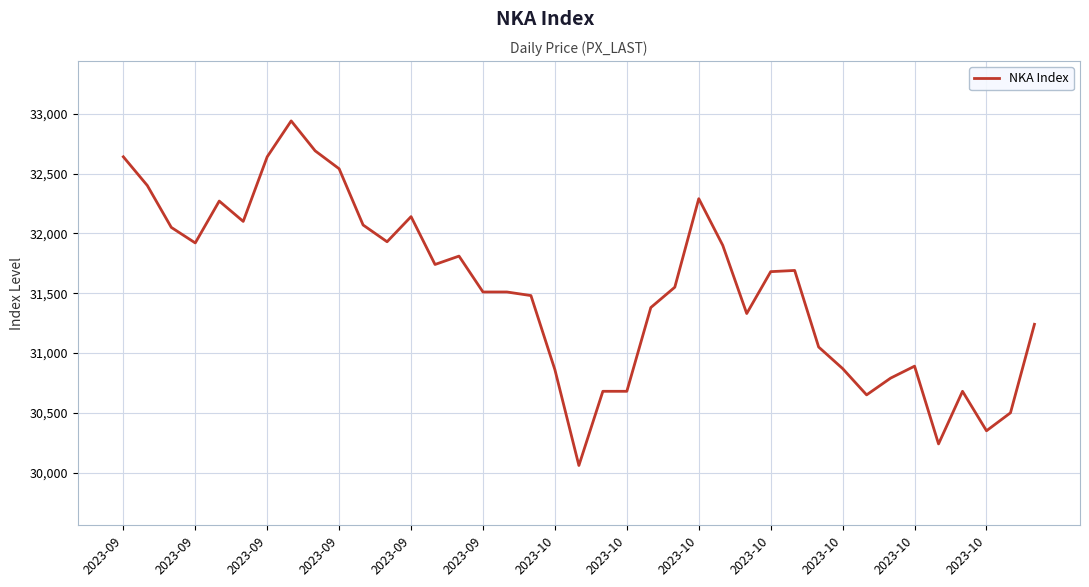

What is the sum of all values?

1229740